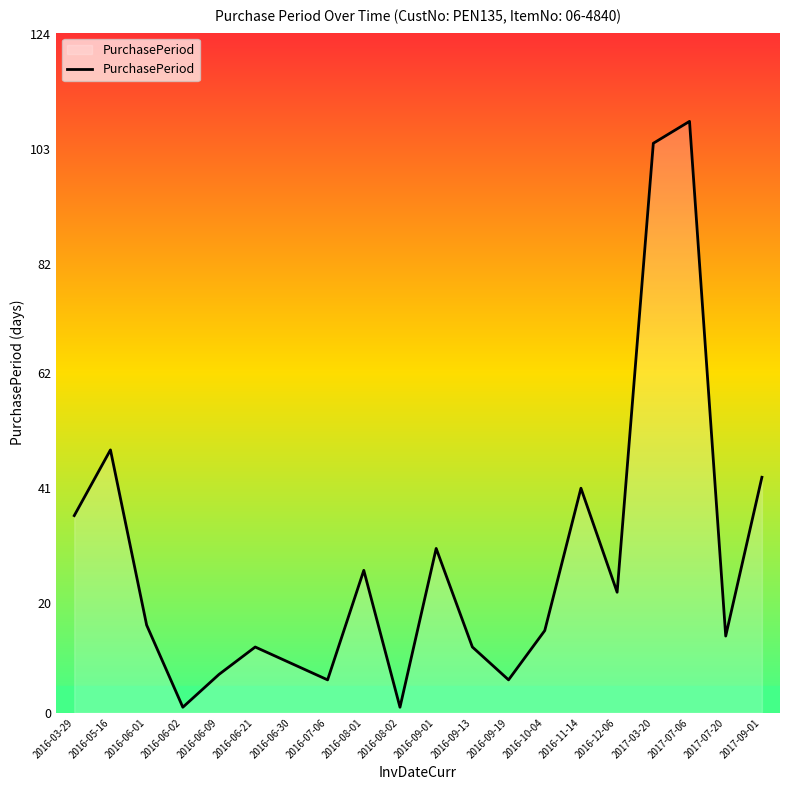

Which has a higher value, 2016-09-13 or 2016-06-01?

2016-06-01